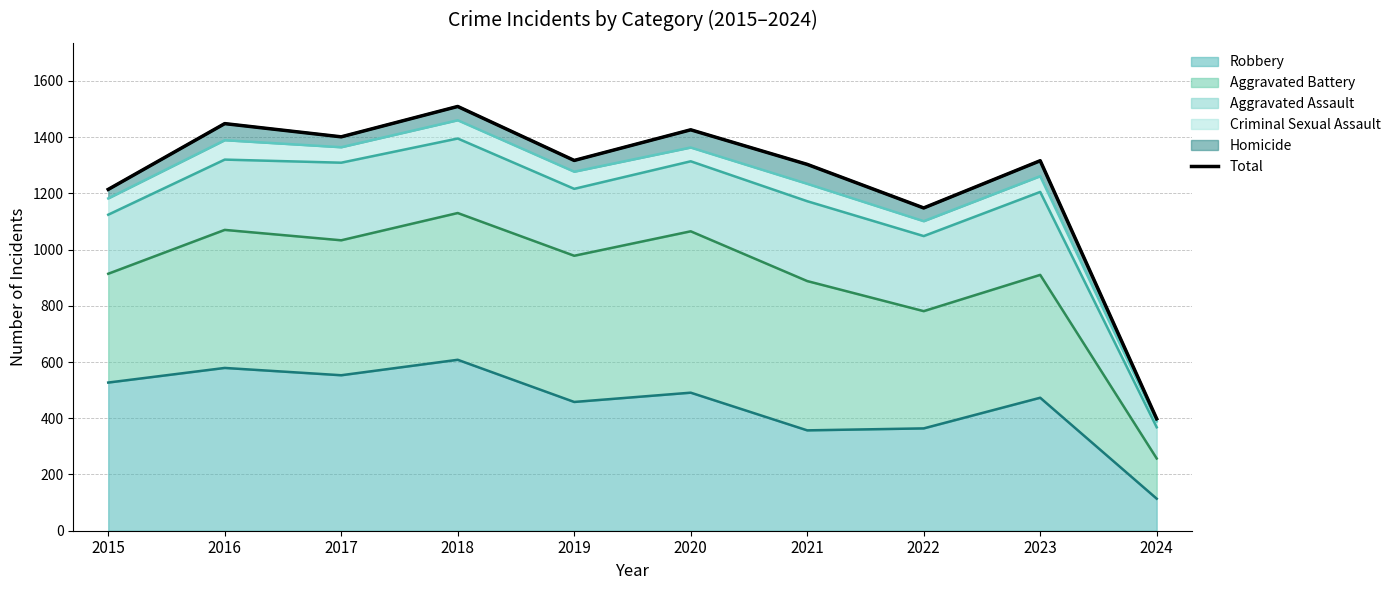

True or false: the data shows 2352 at 2017.

False